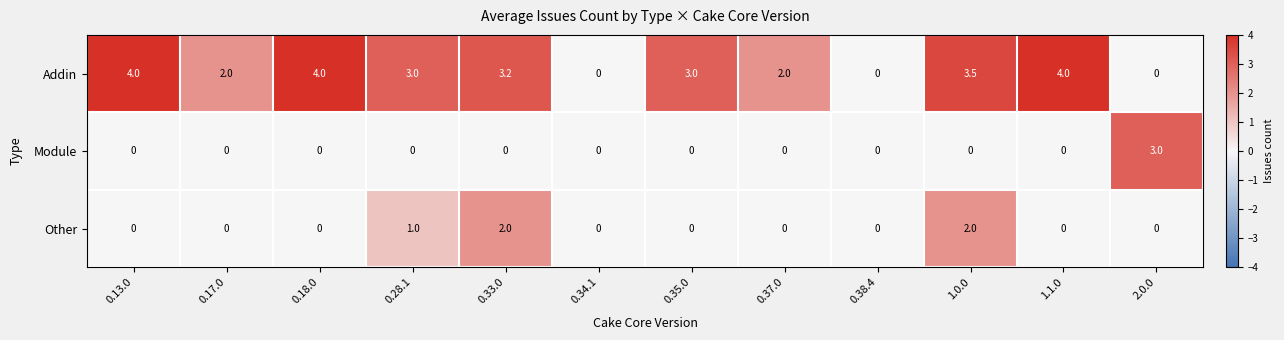

How many data points does each series have?

12